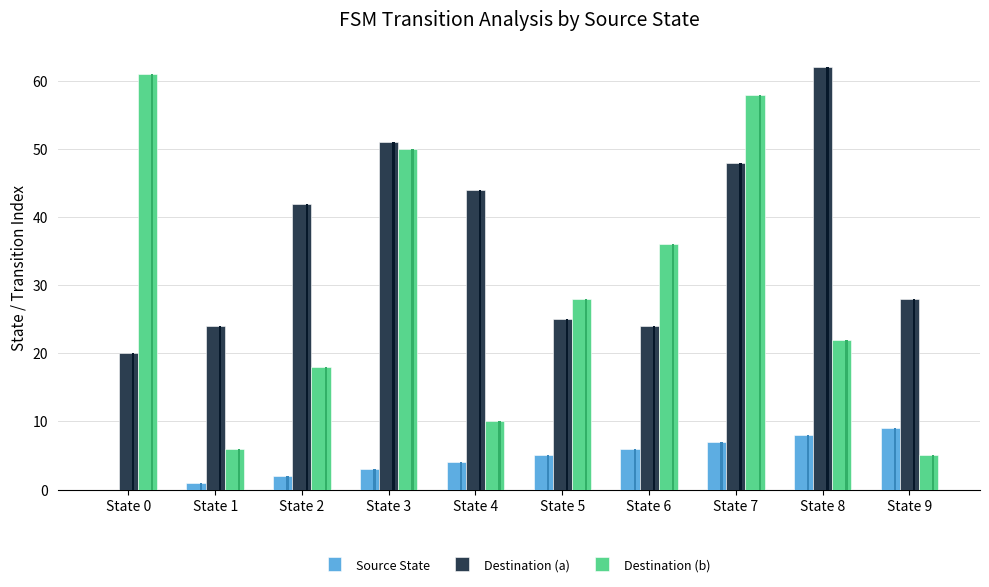

What is the highest value of the Destination (a) series?

62